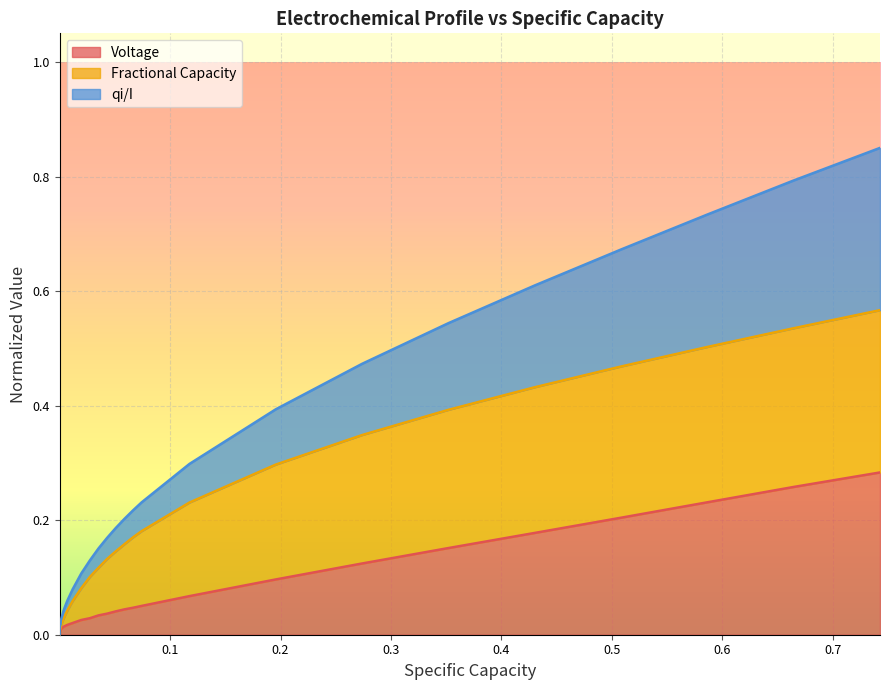

Reading left to right, extract all data points from this chart.

Voltage: 0.0	0.0	0.0	0.0	0.0	0.0	0.0	0.0	0.0	0.0	0.0	0.0	0.0	0.0	0.0	0.0	0.0	0.0	0.0	0.0	0.0	0.0	0.0	0.0	0.0	0.0	0.0	0.1	0.1	0.1	0.1	0.2	0.2	0.2	0.2	0.3	0.3
Fractional Capacity: 0.0	0.0	0.0	0.0	0.0	0.0	0.0	0.0	0.0	0.0	0.0	0.0	0.0	0.0	0.0	0.0	0.0	0.0	0.0	0.1	0.1	0.1	0.1	0.1	0.1	0.2	0.2	0.2	0.2	0.3	0.3	0.4	0.4	0.5	0.5	0.5	0.6
qi/I: 0.0	0.0	0.0	0.0	0.0	0.0	0.0	0.0	0.0	0.0	0.0	0.0	0.0	0.0	0.0	0.0	0.1	0.1	0.1	0.1	0.1	0.1	0.2	0.2	0.2	0.2	0.2	0.2	0.3	0.4	0.5	0.5	0.6	0.7	0.7	0.8	0.8